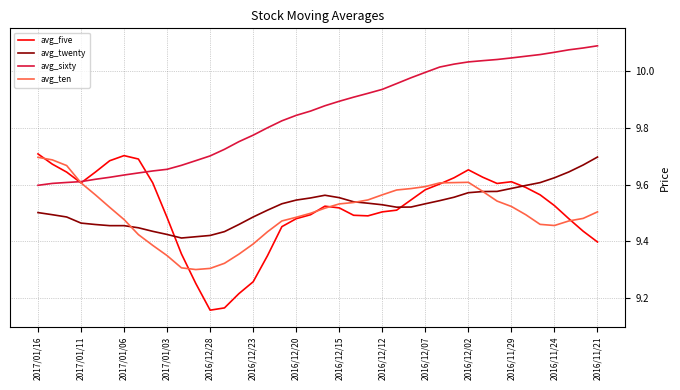

True or false: avg_twenty and avg_sixty intersect in this chart.

False